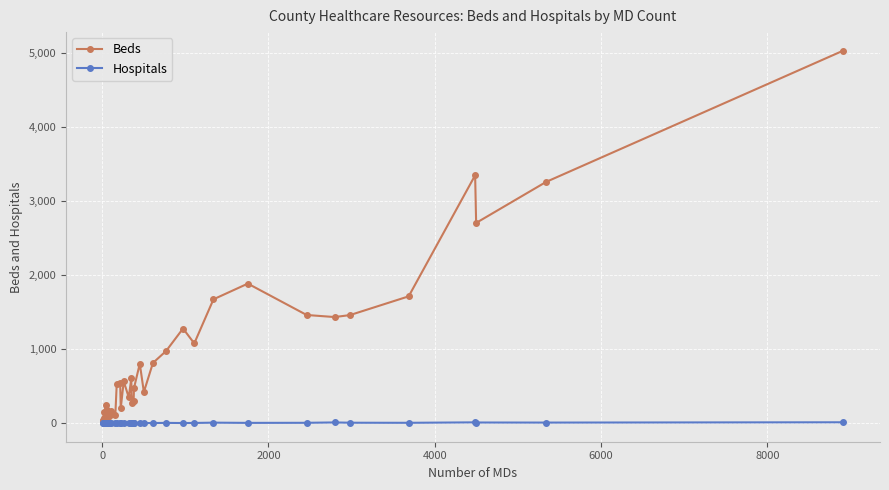

Rank the series by their maximum value, from lowest to highest.

Hospitals, Beds